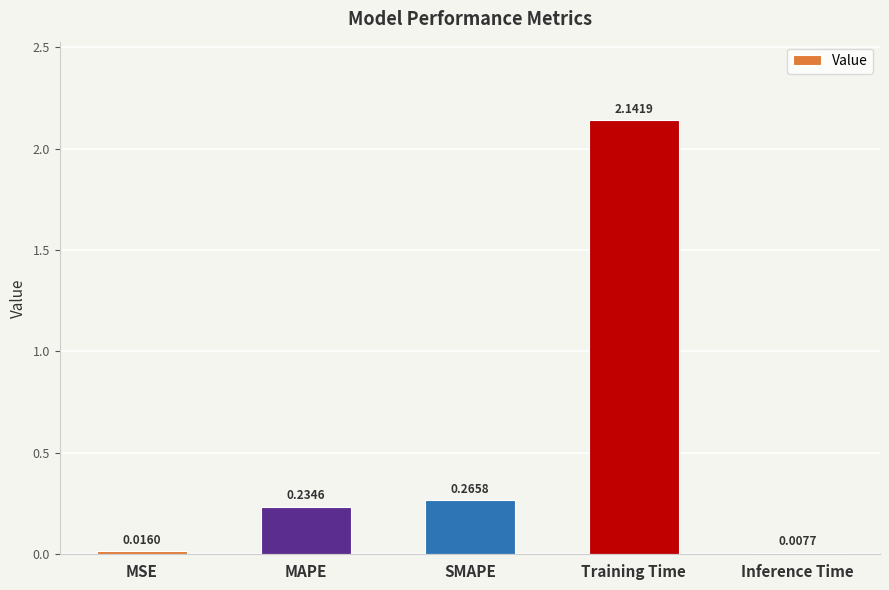

What is the label of the 5th bar from the left?

Inference Time